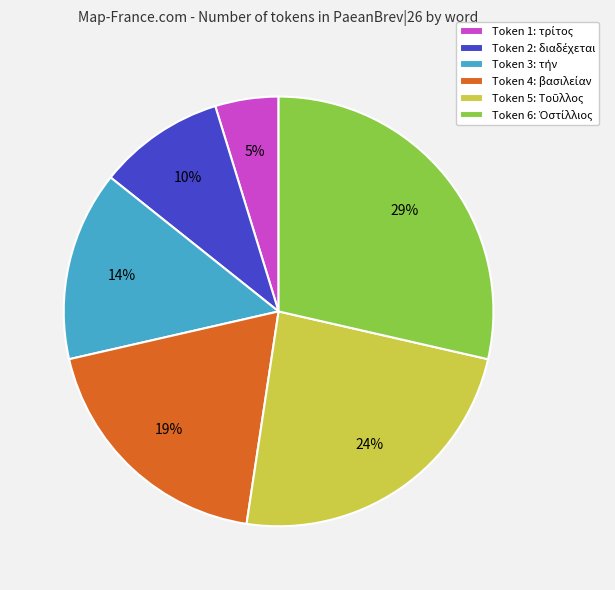

Is there a majority slice in this chart?

No